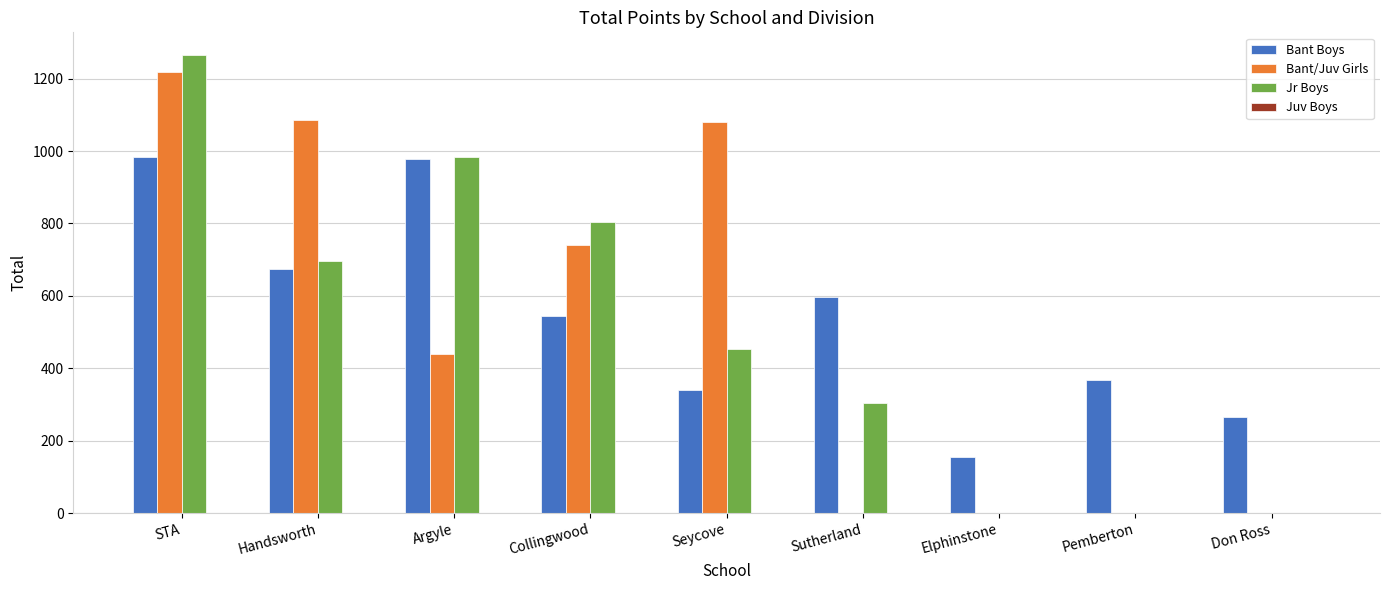

Which series changed the most between STA and Elphinstone?

Jr Boys